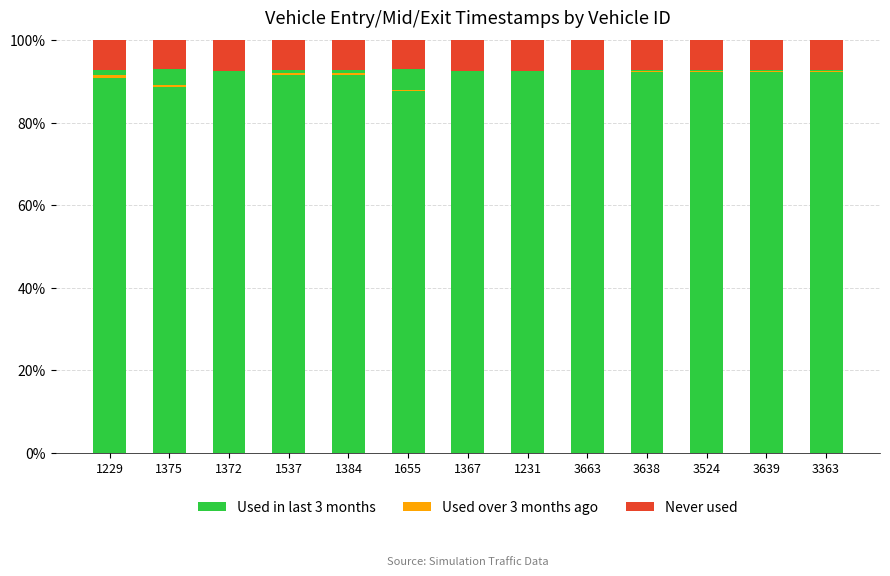

What is the total value across all series at 3663?

99.7